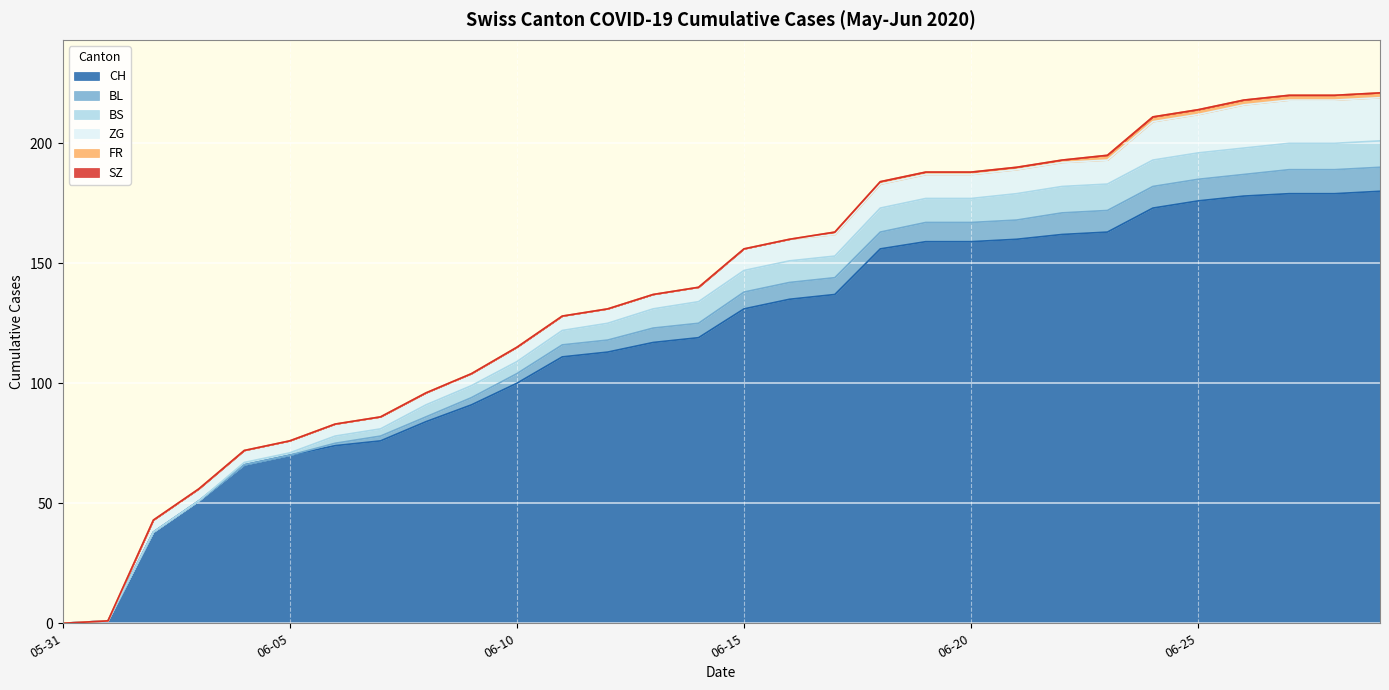

True or false: FR and SZ intersect in this chart.

False